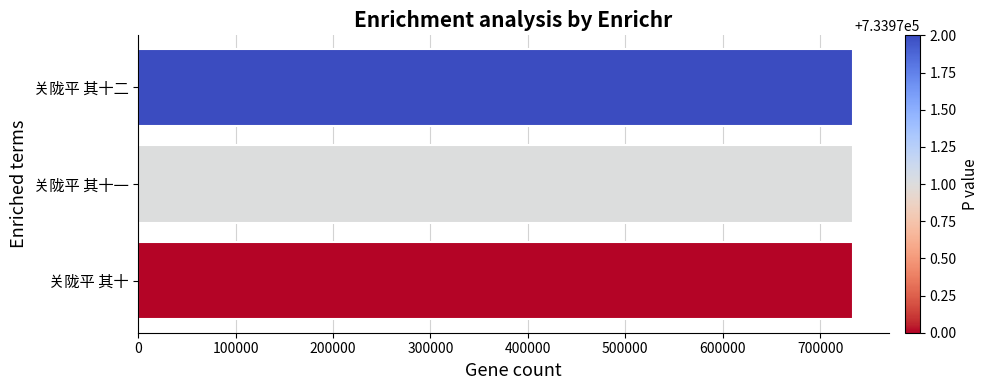

What is the difference between the maximum and minimum values?

2